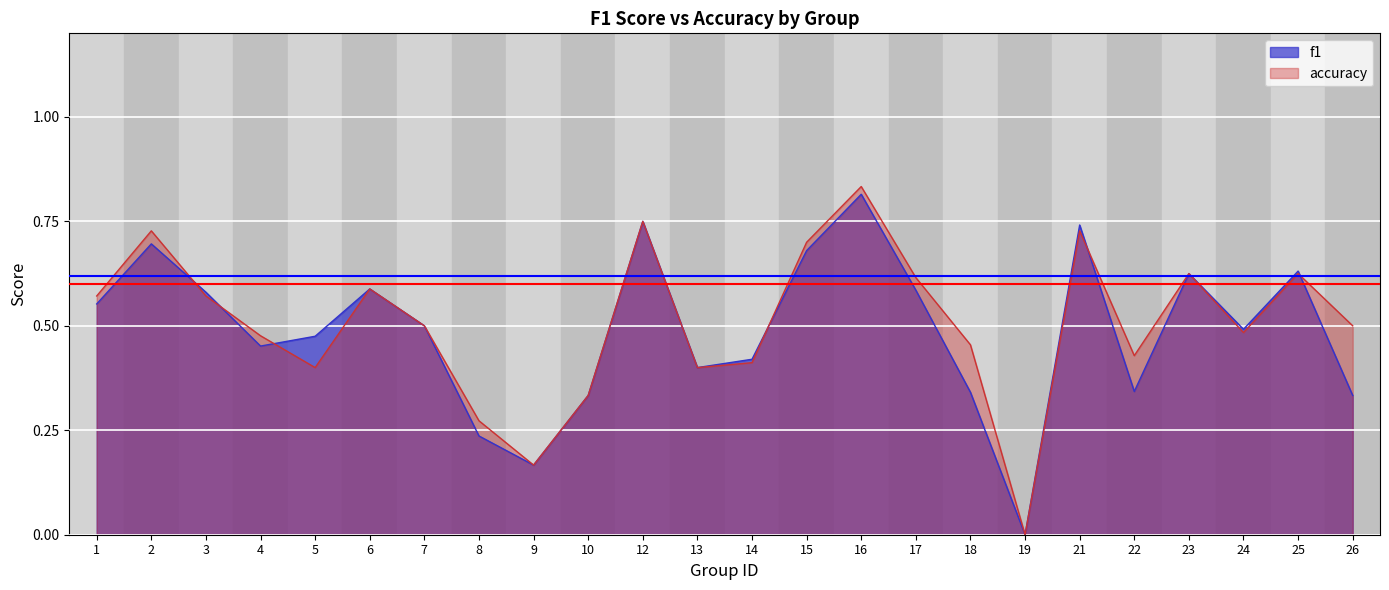

At which category is the sum across all series the highest?

16